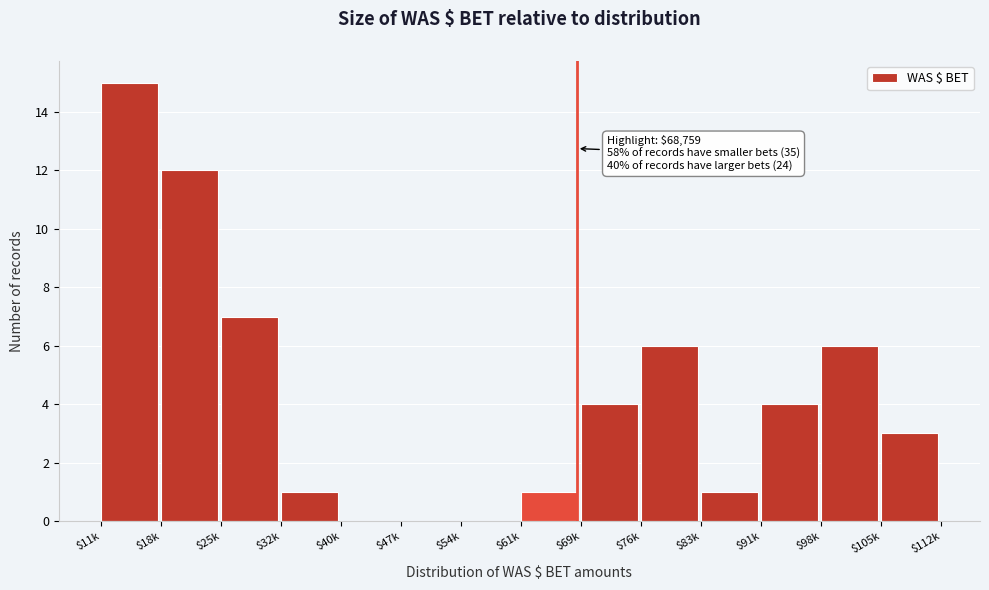

What is the sum of all values?

60